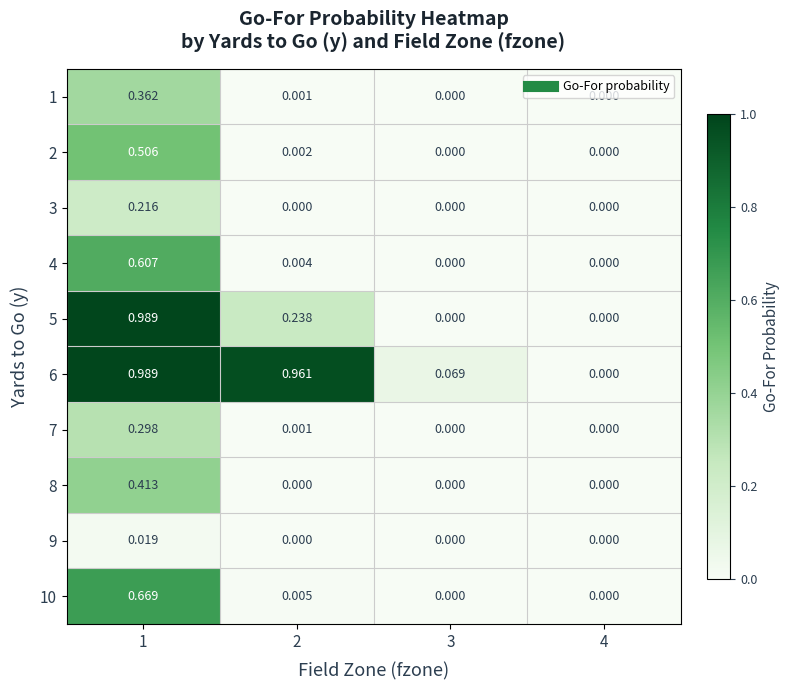

Is the value of 3 at 4 greater than the value of 6 at 2?

No